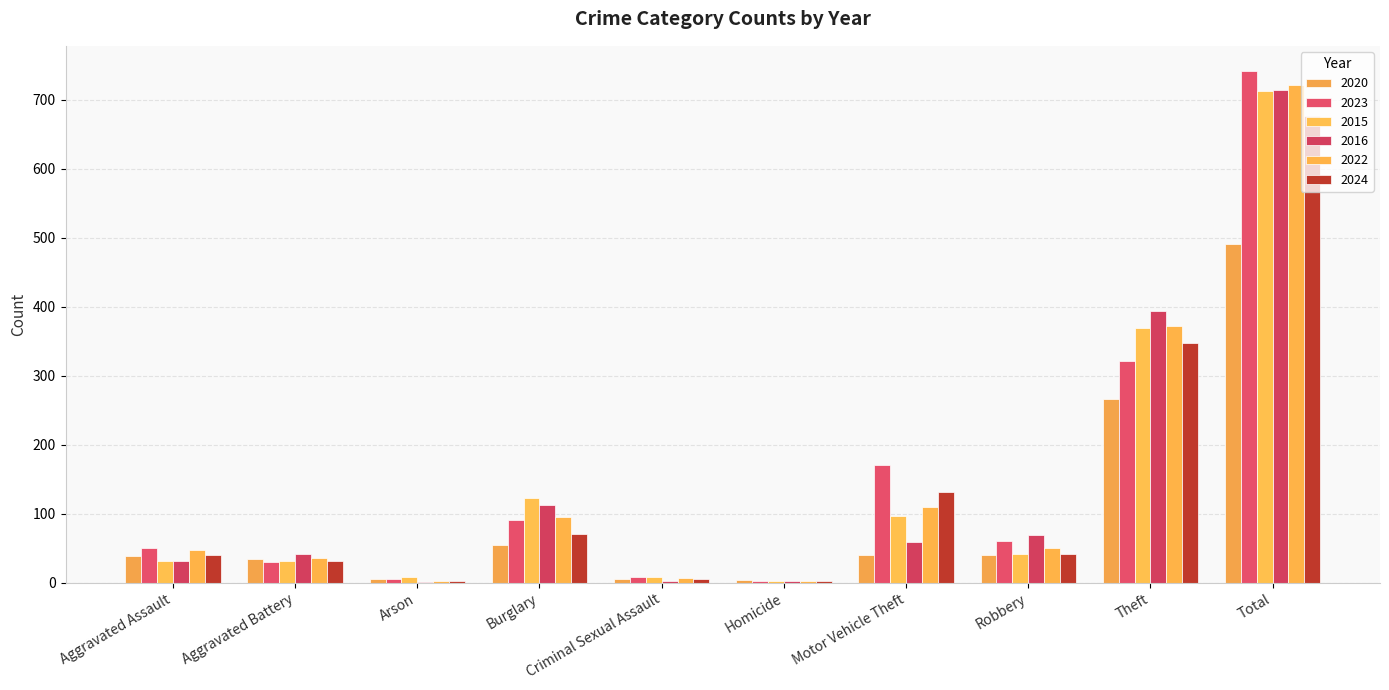

Read the 2016 value at Motor Vehicle Theft.

59